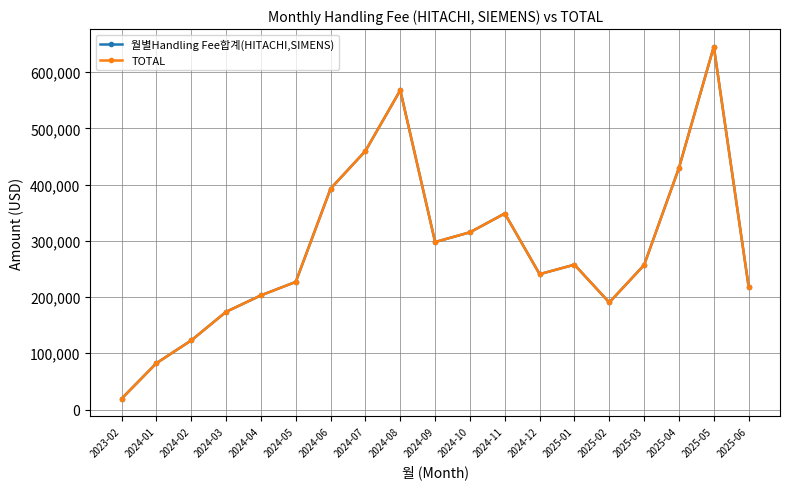

Which category has the highest value in the 월별Handling Fee합계(HITACHI,SIMENS) series?

2025-05